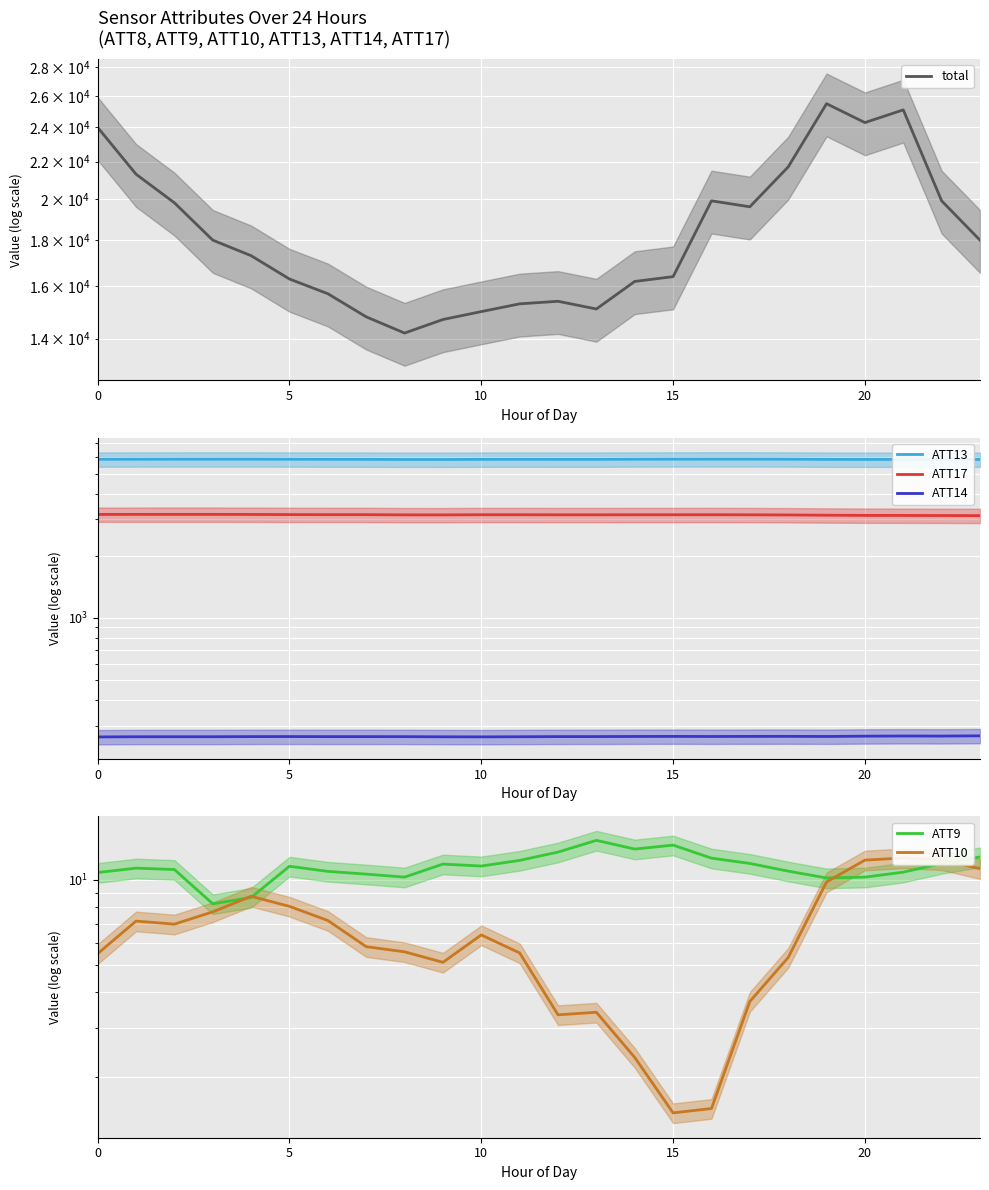

How many lines are shown in the chart?

6